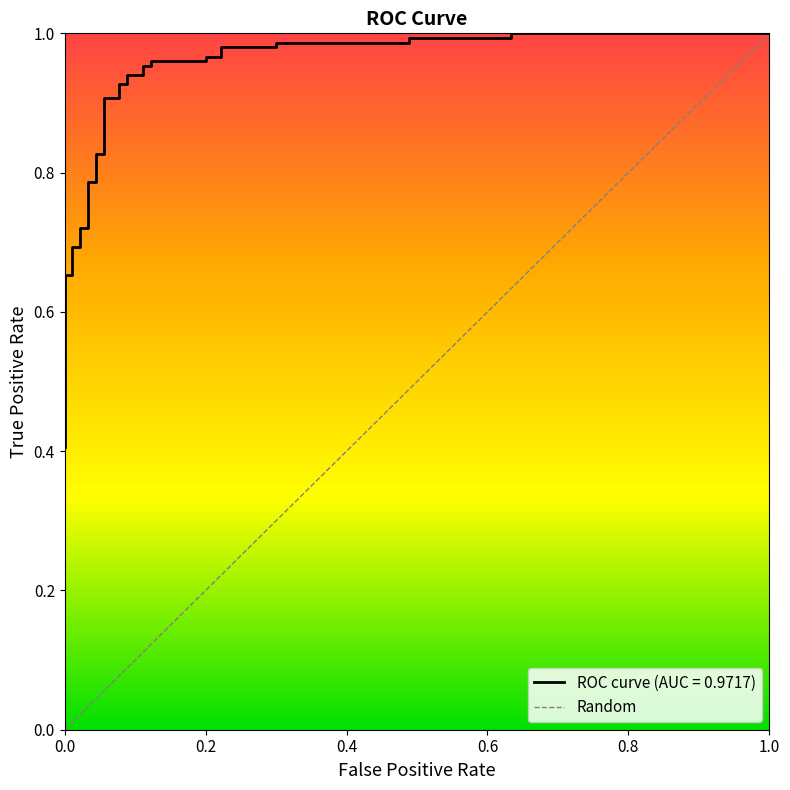

Does the chart display data point markers on the line(s)?

No